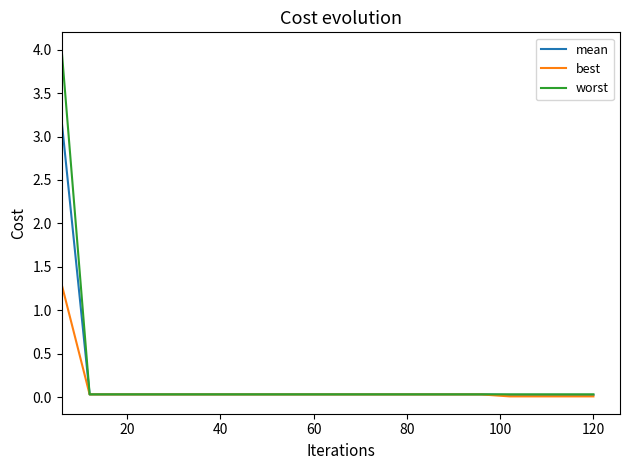

What is the difference between the maximum and minimum values in the worst series?

4.0